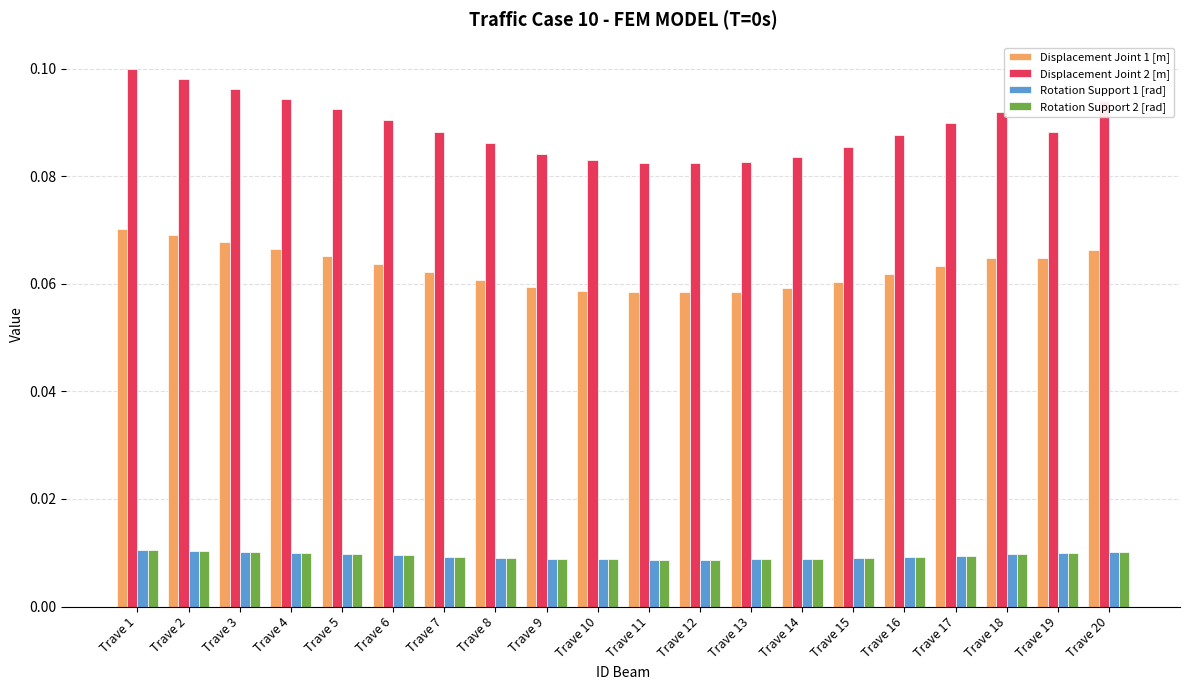

Which series has the widest spread of values?

Displacement Joint 2 [m]